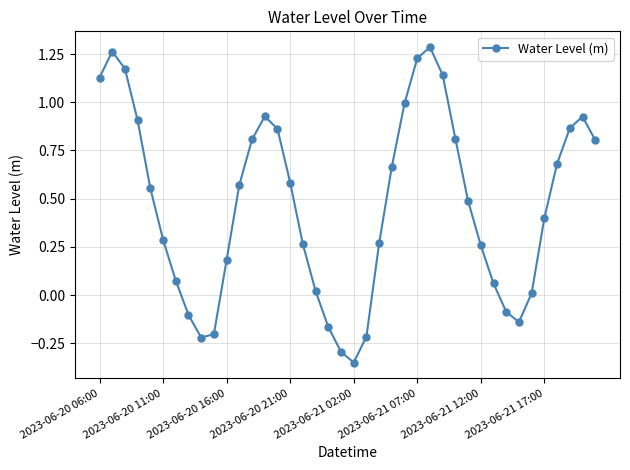

True or false: there are more than 1 points higher than both neighbors.

True